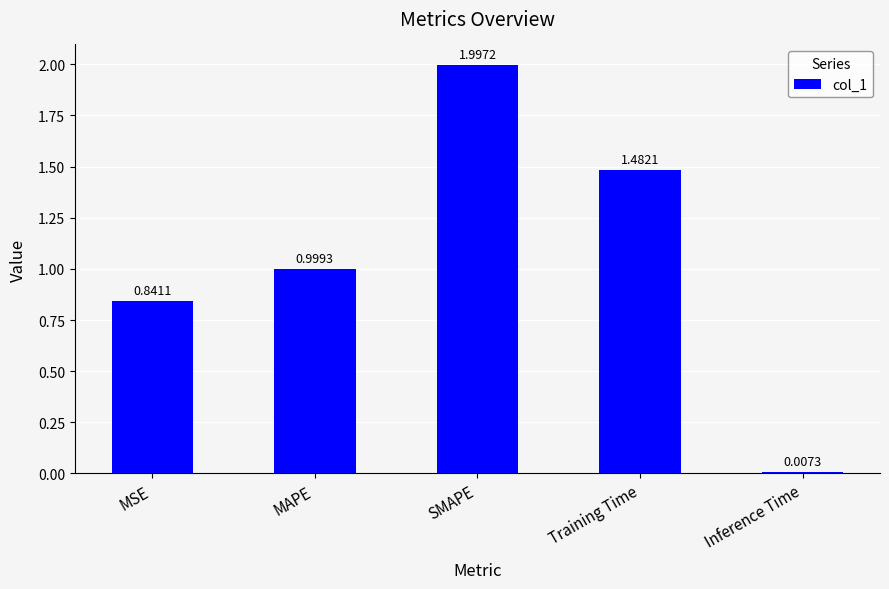

Which has a higher value, MAPE or MSE?

MAPE